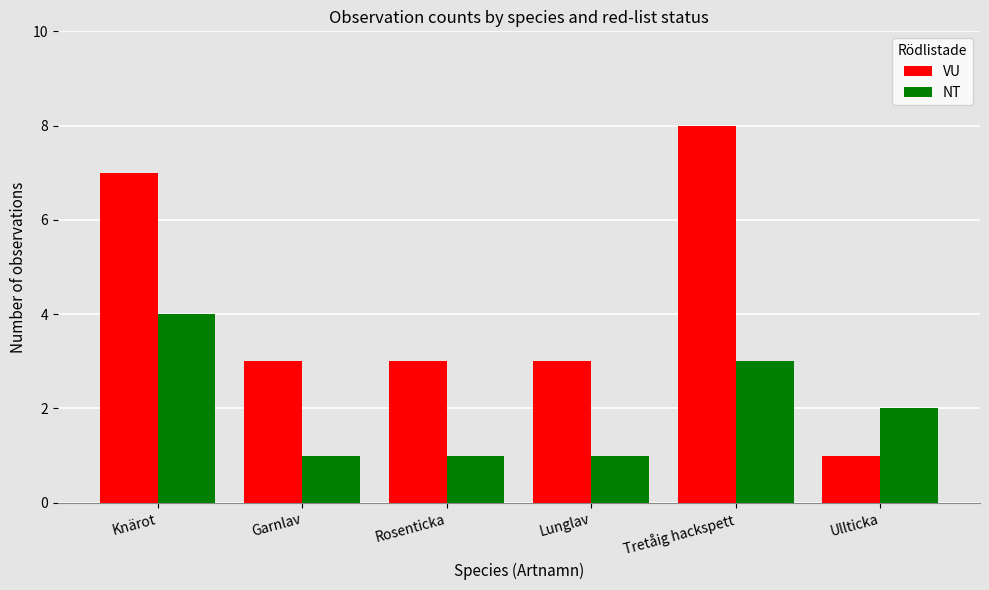

Count the number of data series in this chart.

2